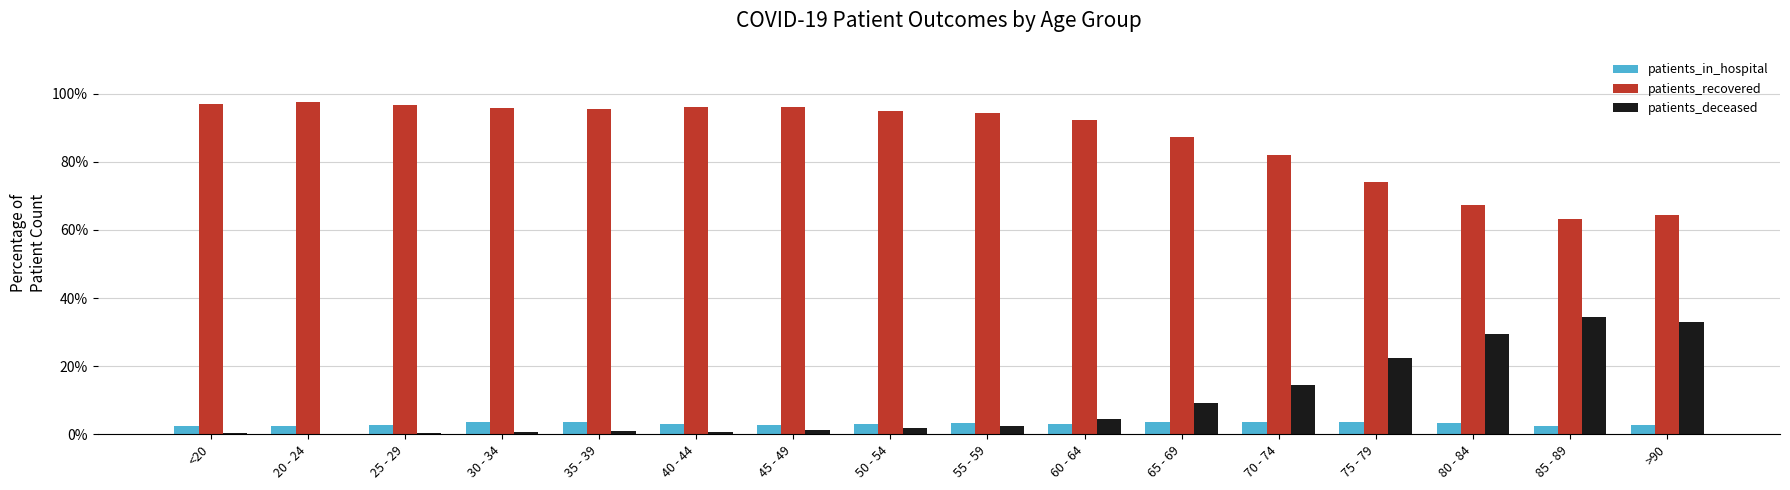

What is the maximum value for patients_recovered?

97.6